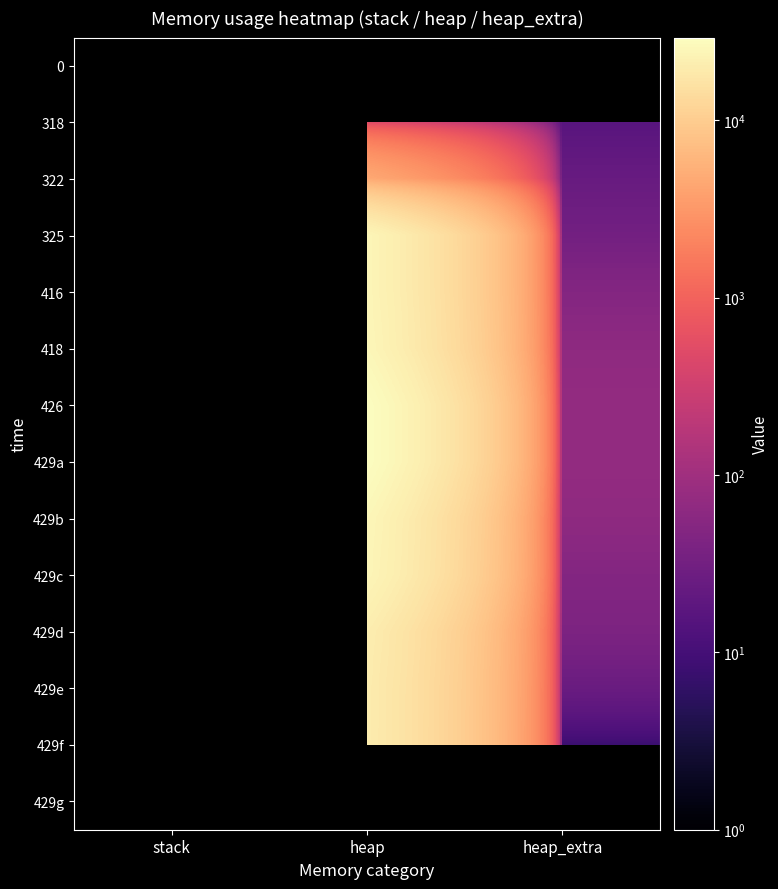

At heap_extra, list the series in order from smallest to largest.

429f, 429g, 429e, 429d, 429c, 429b, 0, 318, 322, 325, 416, 418, 426, 429a